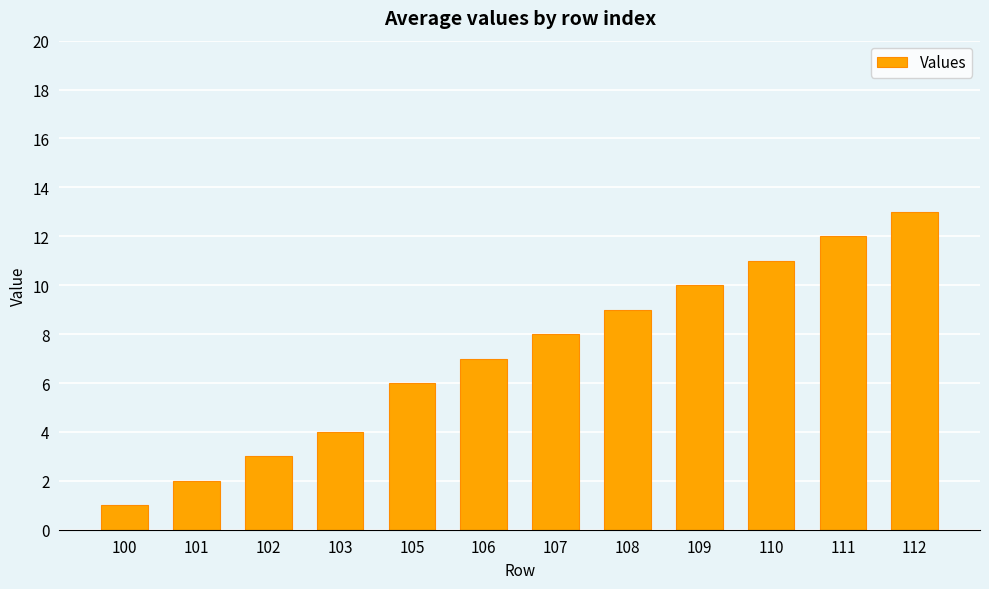

What is the value of the 1st bar from the left?

1